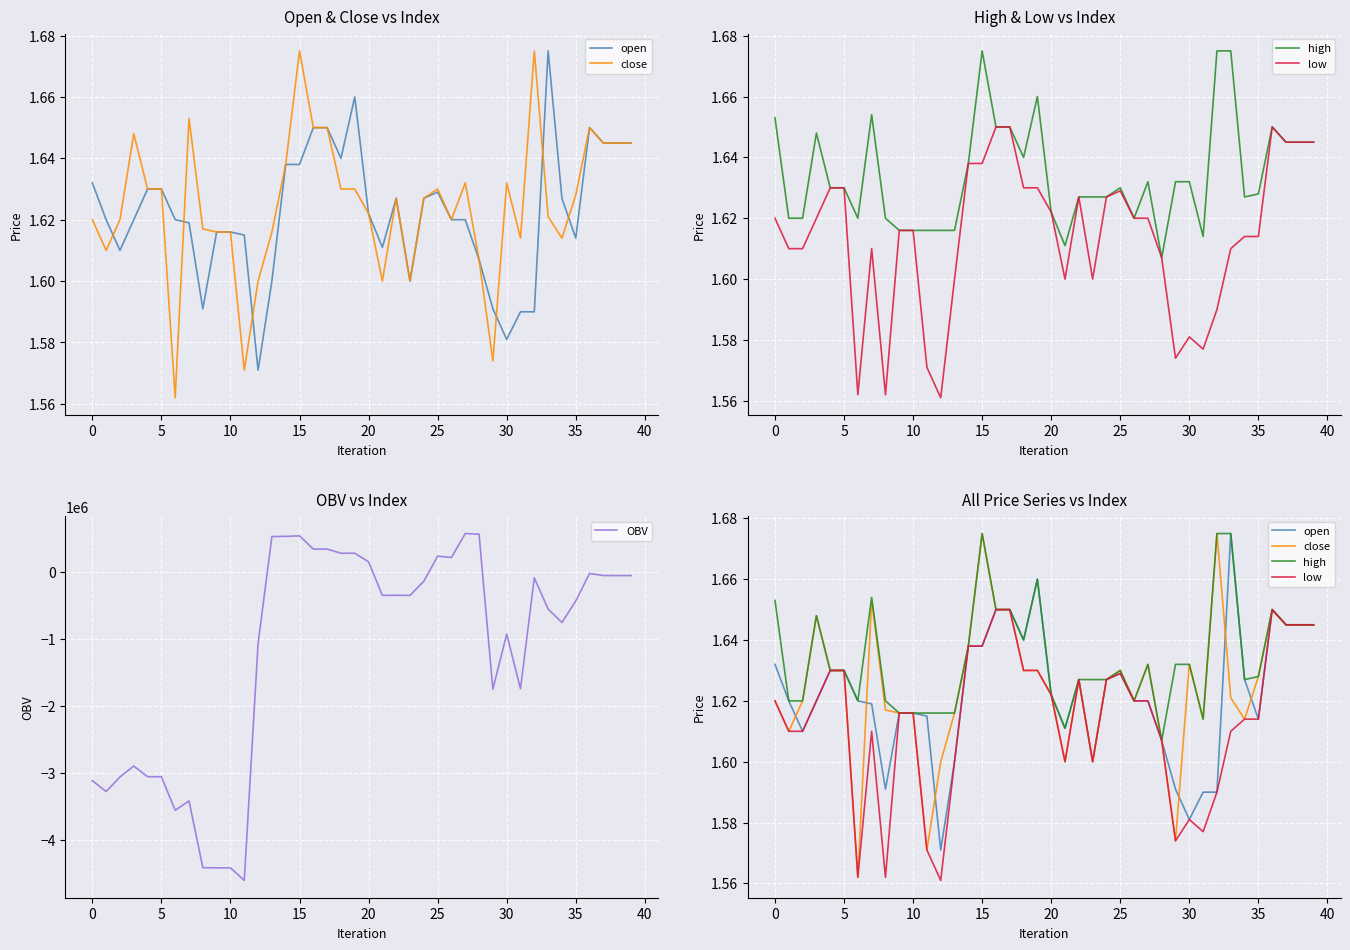

At how many categories does at least one series exceed -2569395?

40